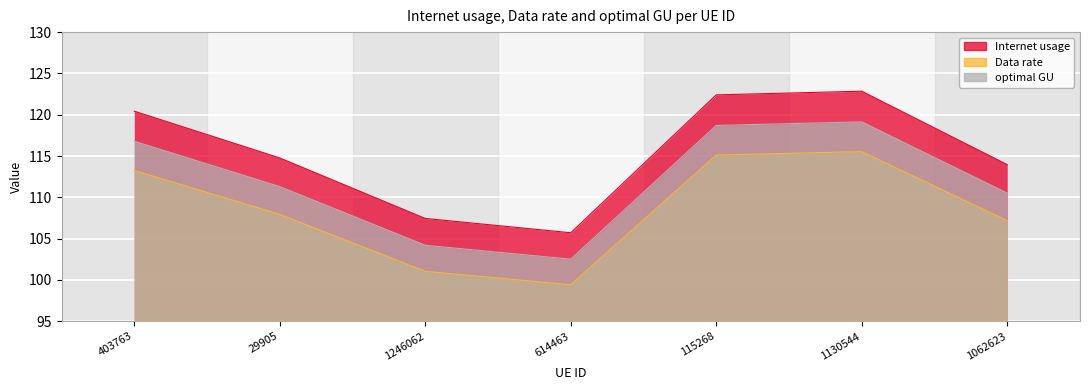

In Data rate, how many points are higher than both neighbors (excluding endpoints)?

1